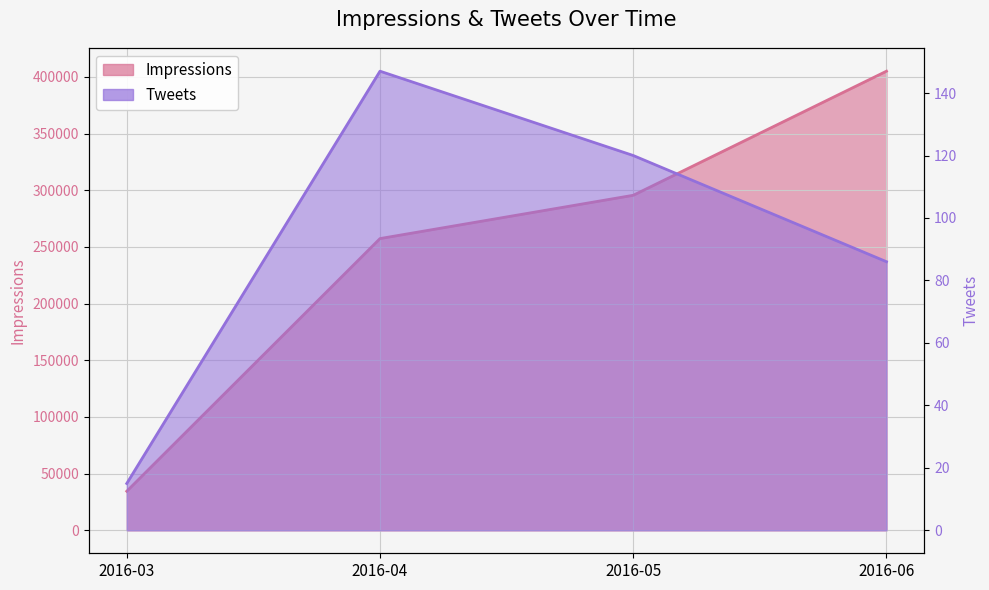

Which series has the largest range (max minus min)?

Impressions